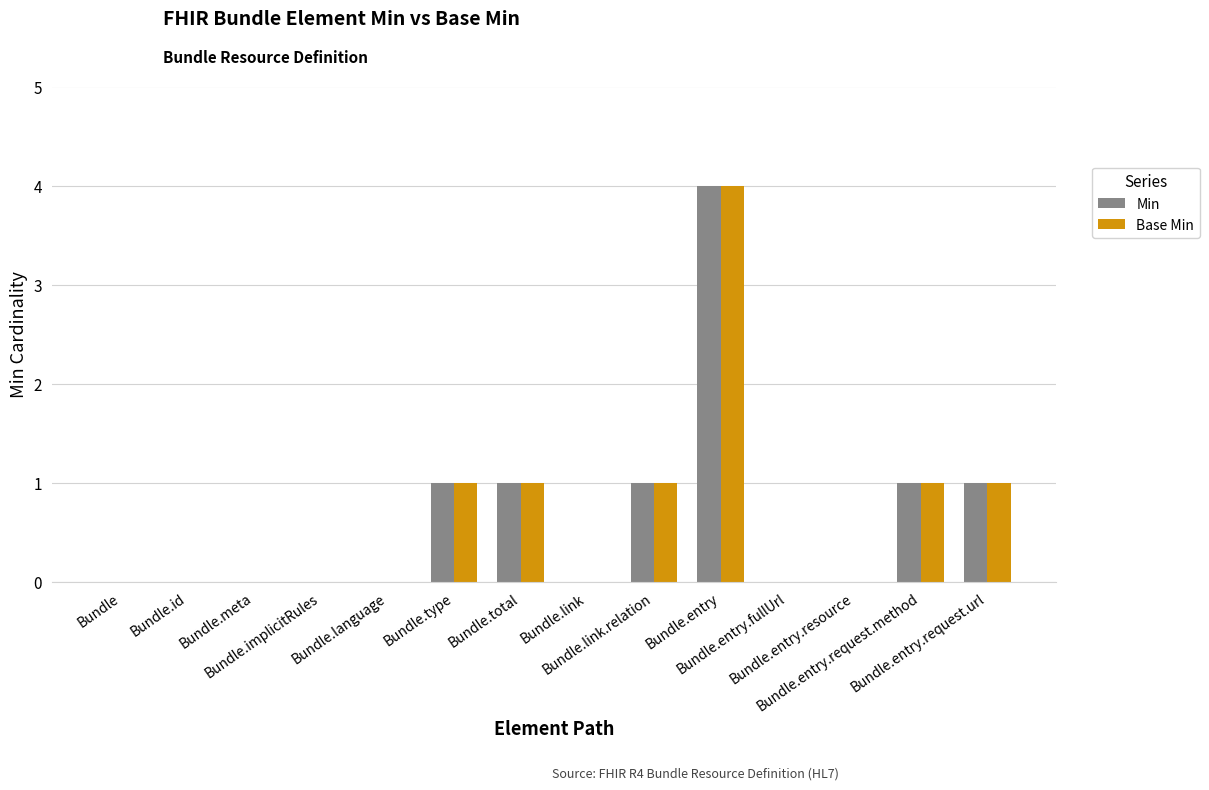

The value of Min at Bundle.total is 1. True or false?

True